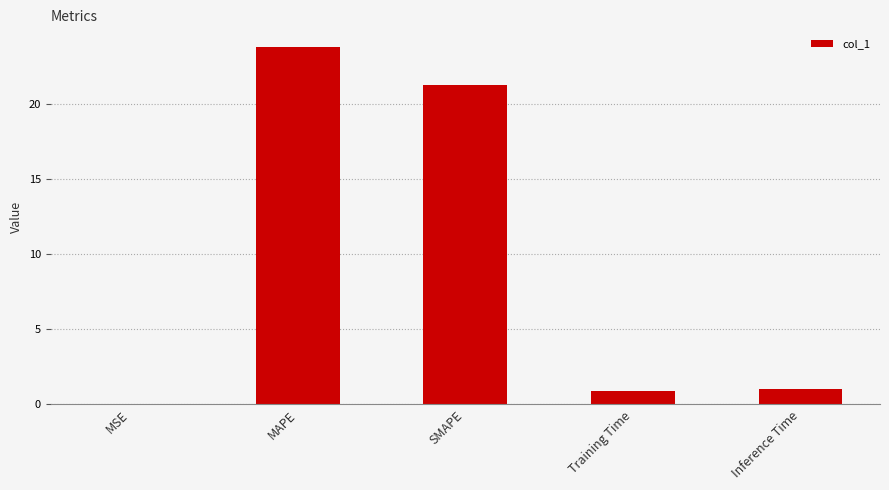

What is the maximum value shown in the chart?

23.8